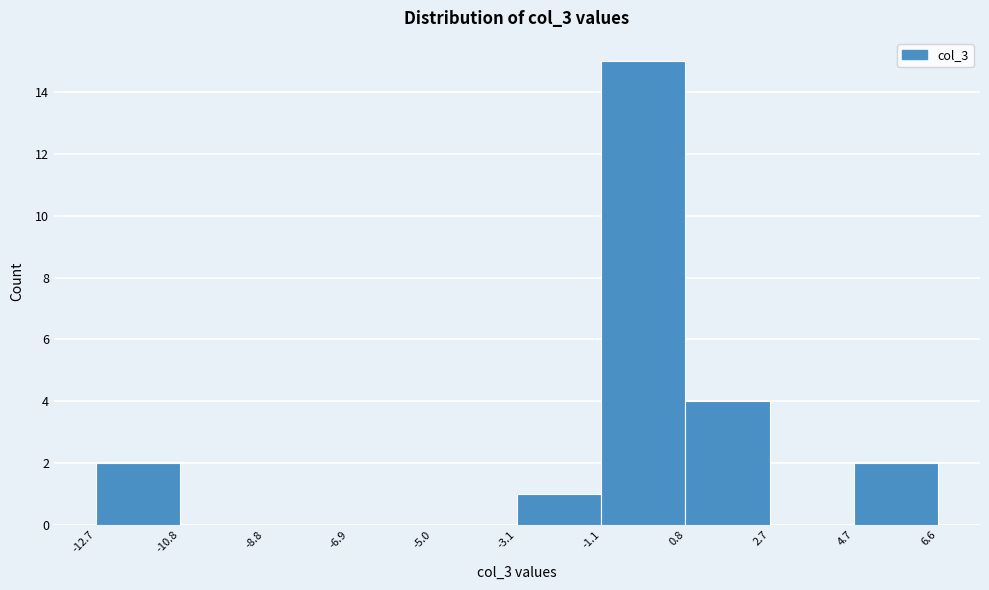

Reading left to right, list every bar in this chart as the range it spans on the x-axis followed by its height. The values are not printed on the chart, so give them approximately, as read against the axis.

-12.7 to -10.8: 2
-10.8 to -8.8: 0
-8.8 to -6.9: 0
-6.9 to -5.0: 0
-5.0 to -3.1: 0
-3.1 to -1.1: 1
-1.1 to 0.8: 15
0.8 to 2.7: 4
2.7 to 4.7: 0
4.7 to 6.6: 2